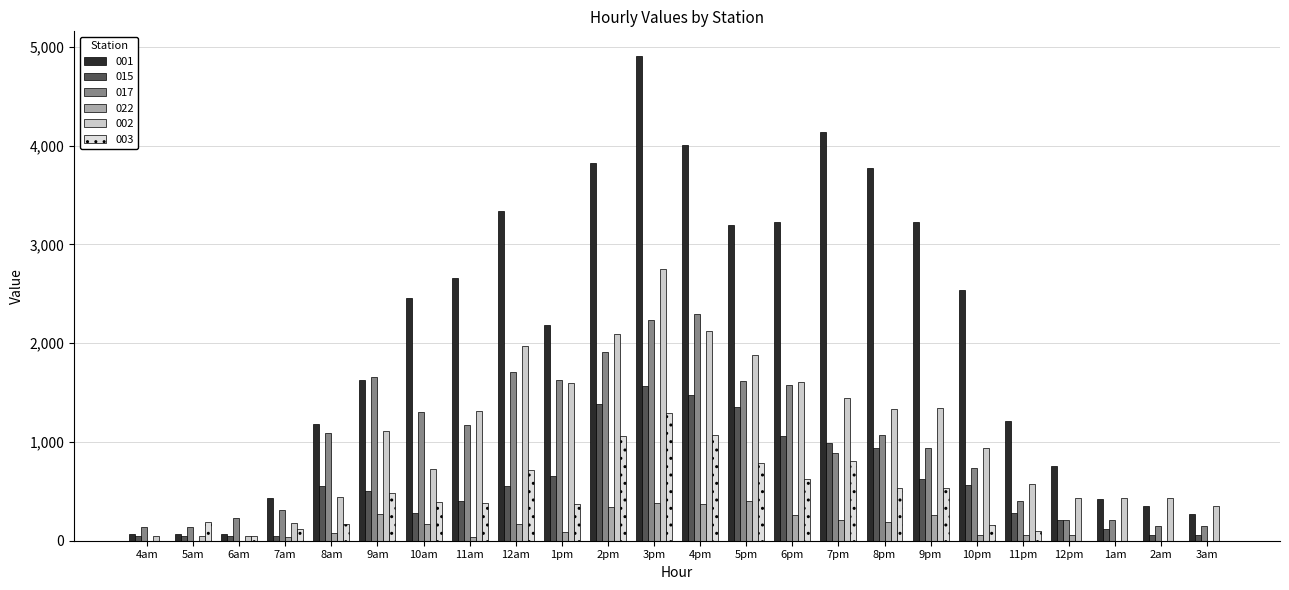

Reading left to right, list all the values displayed in this chart.

001: 72.7	72.7	72.7	428.0	1181.5	1629.8	2460.9	2661.6	3341.8	2182.6	3824.2	4912.4	4006.4	3192.2	3227.1	4139.5	3775.5	3227.2	2536.8	1211.9	754.8	426.5	351.9	275.6
015: 48.5	48.5	48.5	48.5	552.5	504.0	279.8	401.2	554.7	656.3	1380.5	1563.6	1480.3	1349.2	1064.2	986.5	941.6	622.9	562.0	277.2	208.7	115.3	60.6	60.6
017: 142.9	142.9	231.8	306.9	1091.4	1654.4	1305.5	1168.6	1708.5	1624.4	1913.2	2239.4	2296.3	1612.3	1574.5	885.9	1074.5	939.7	741.3	401.2	211.2	211.2	145.0	145.0
022: 0.0	0.0	0.0	41.1	82.3	275.6	166.0	41.1	164.4	88.4	336.4	379.8	368.1	404.0	261.5	207.4	188.0	262.5	62.4	62.4	62.4	0.0	0.0	0.0
002: 52.3	52.3	52.3	183.7	443.1	1114.6	721.8	1314.3	1972.4	1598.3	2092.5	2754.7	2128.2	1882.3	1610.5	1447.1	1329.1	1342.7	943.5	576.6	429.6	429.6	429.6	349.1
003: 0.0	191.9	46.1	121.0	169.3	486.7	391.0	377.6	713.5	375.3	1059.9	1294.0	1072.2	790.5	625.5	810.5	534.1	530.7	157.8	102.8	0.0	0.0	0.0	0.0